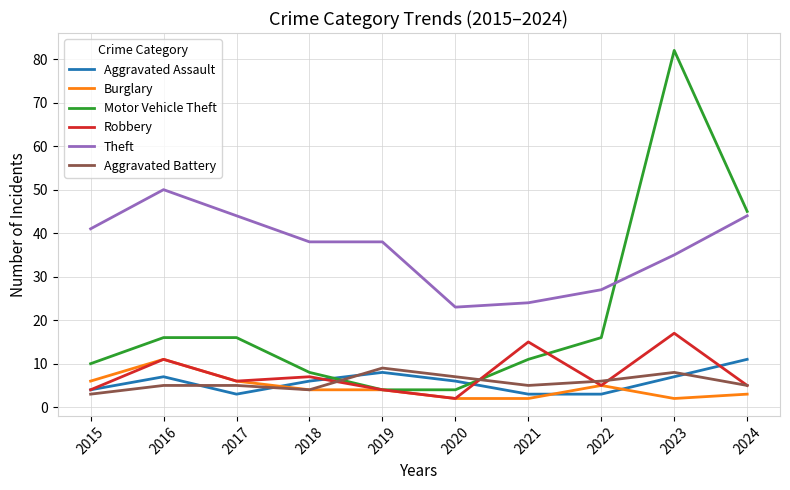

The value of Aggravated Assault at 2023 is 4. True or false?

False